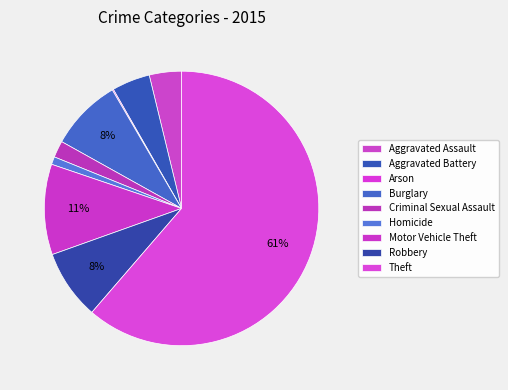

What percentage is NOT represented by Theft?

38.7%